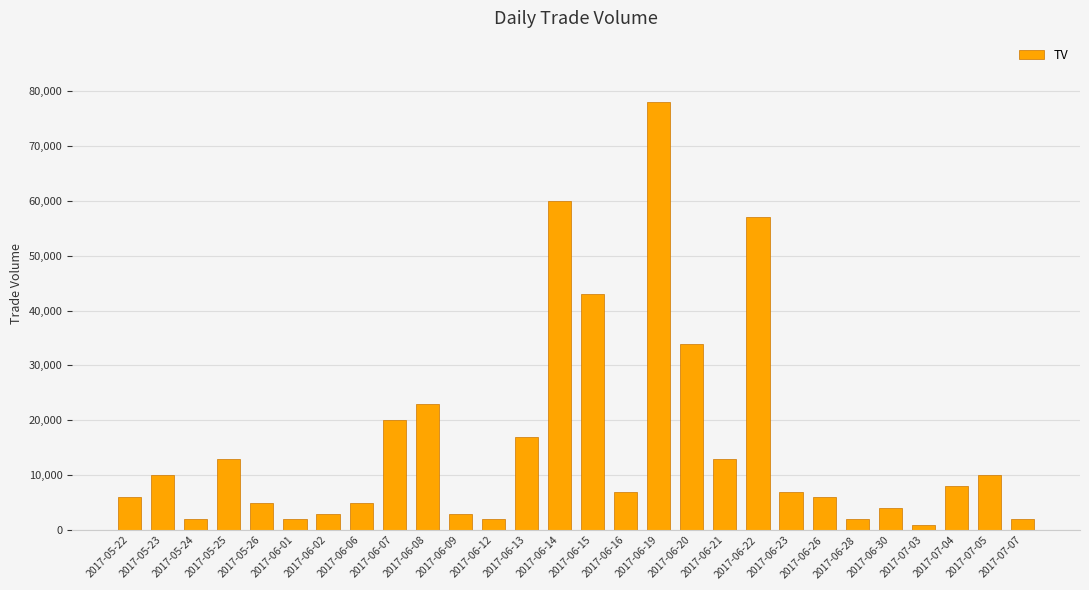

What is the average value?

15821